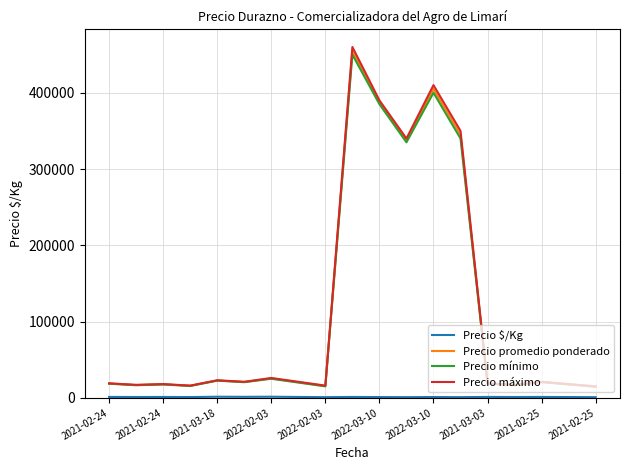

Which series has the largest range (max minus min)?

Precio máximo